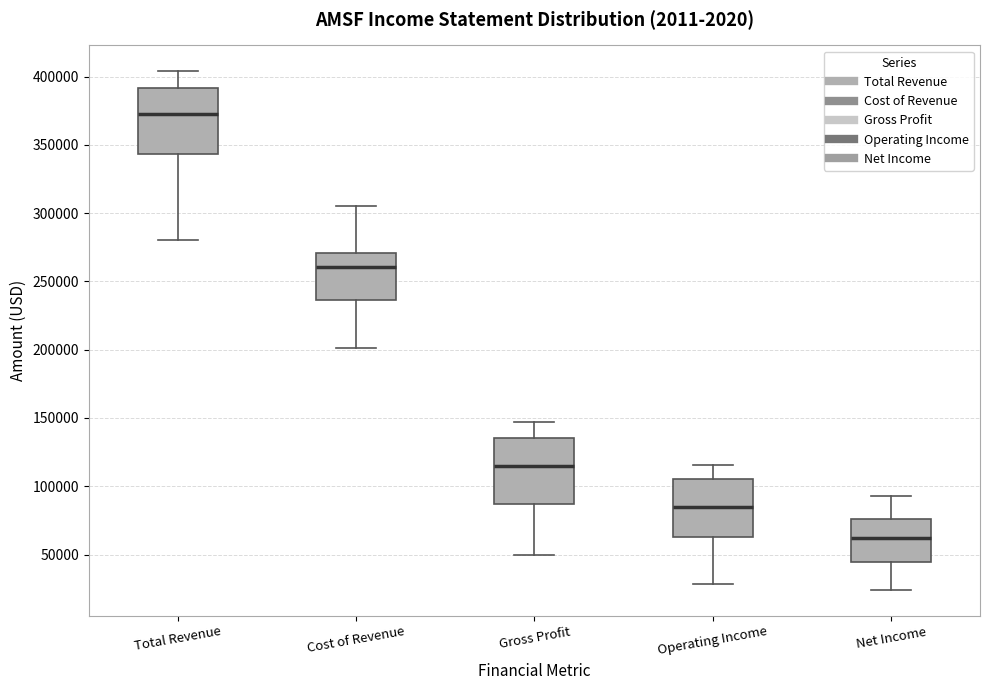

Reading left to right, read every box against the y-axis: the position of its median line, the range the box covers, and the ends of its whiskers. The values are not printed on the chart, so give them approximately, as read against the axis.

Total Revenue: median 375000, box 345000 to 390000, whiskers 280000 to 405000
Cost of Revenue: median 260000, box 235000 to 270000, whiskers 200000 to 305000
Gross Profit: median 115000, box 85000 to 135000, whiskers 50000 to 145000
Operating Income: median 85000, box 65000 to 105000, whiskers 30000 to 115000
Net Income: median 60000, box 45000 to 75000, whiskers 25000 to 95000